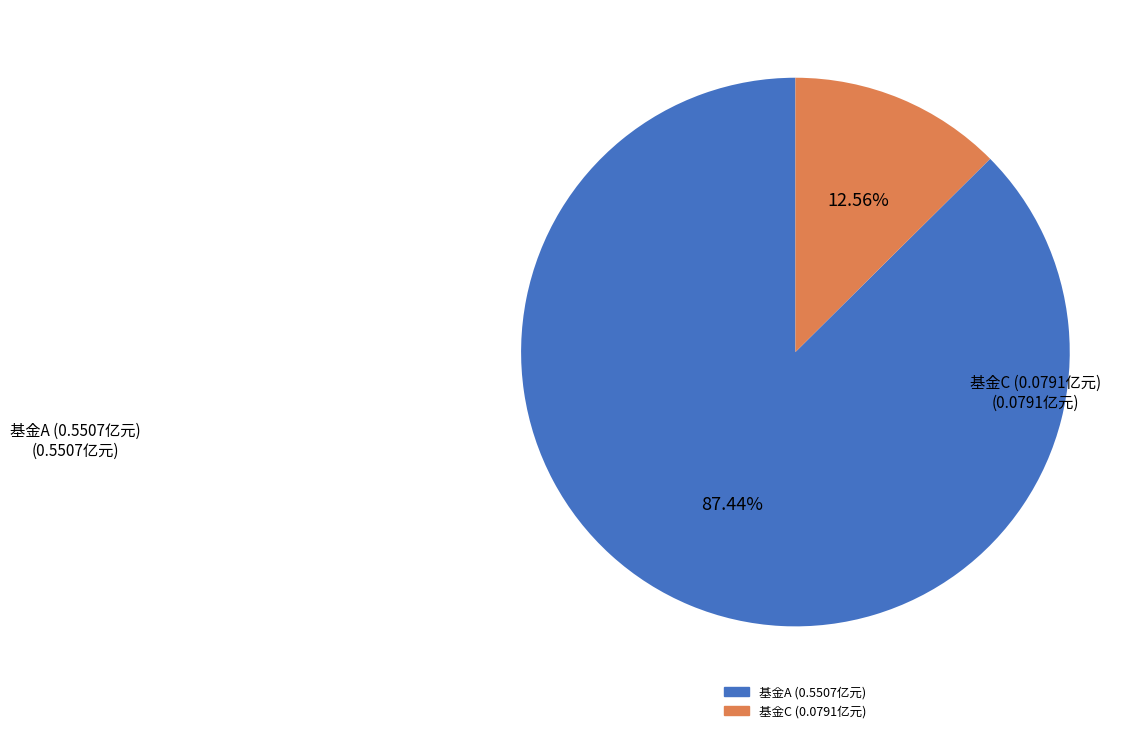

Is there any slice that represents more than half of the pie?

Yes